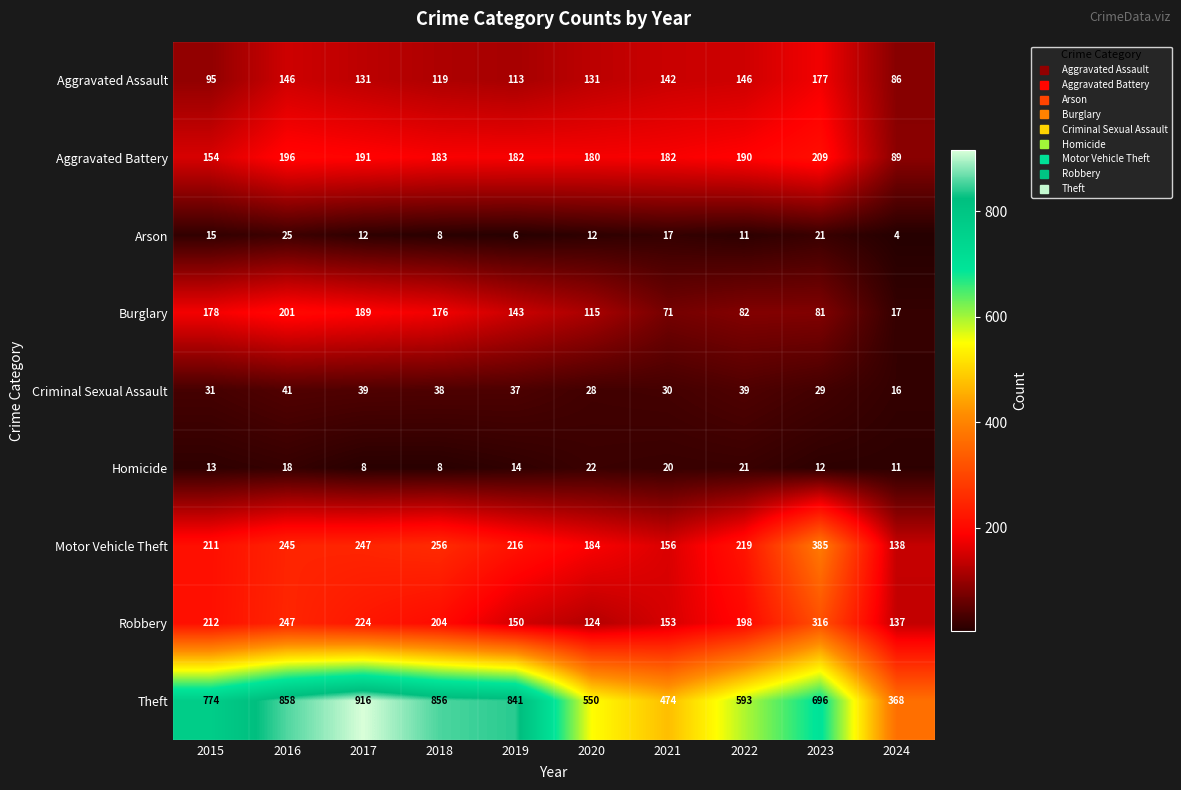

What is the sum of all Arson values?

131